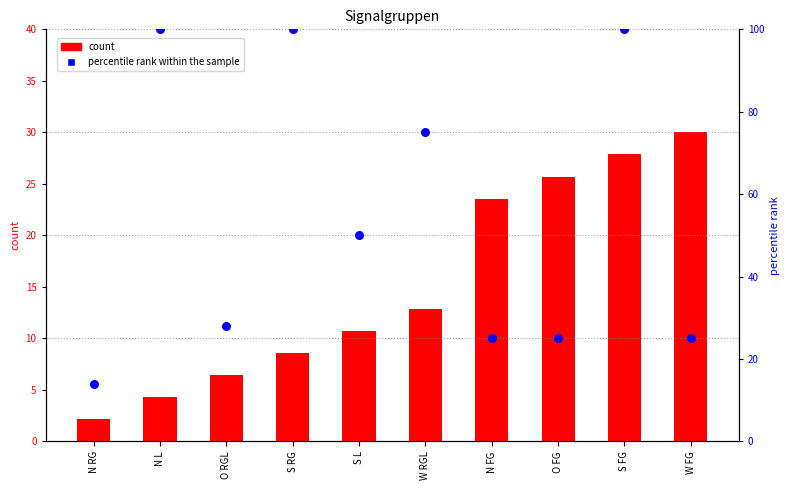

Which series has the largest total across all categories?

percentile rank within the sample